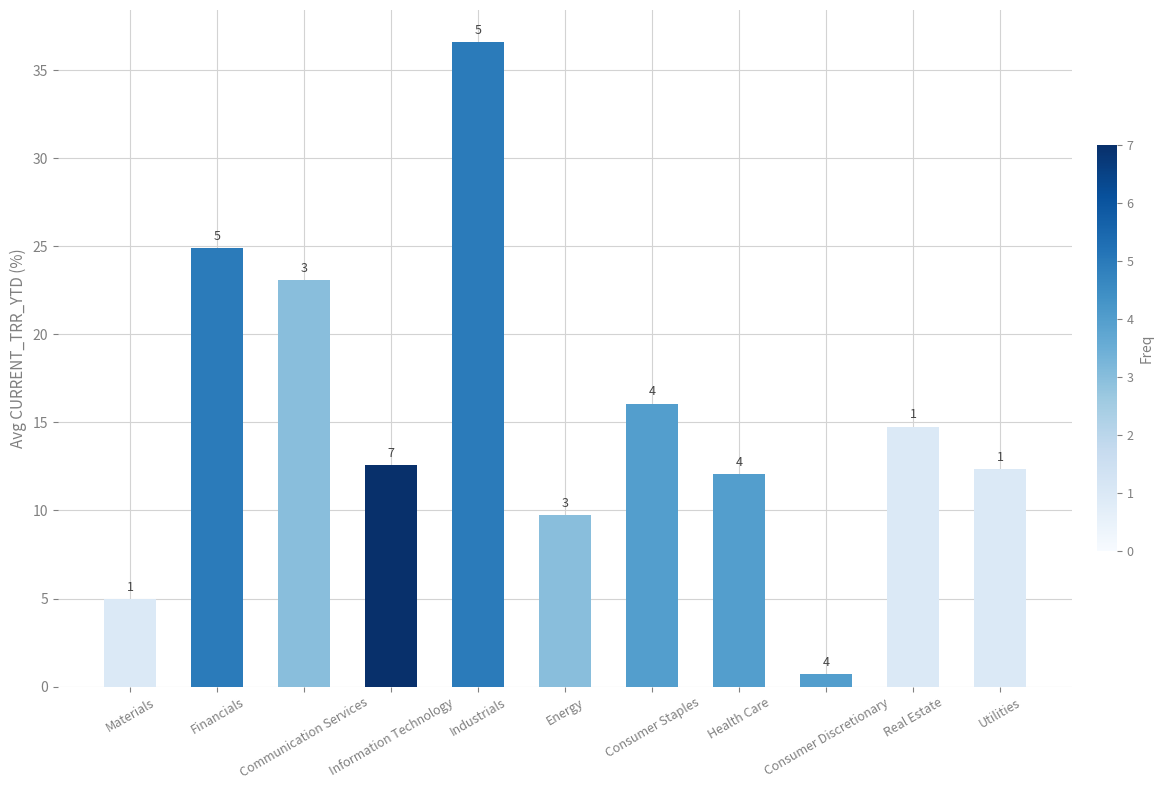

What is the sum of the values at Consumer Staples and Materials?

21.0